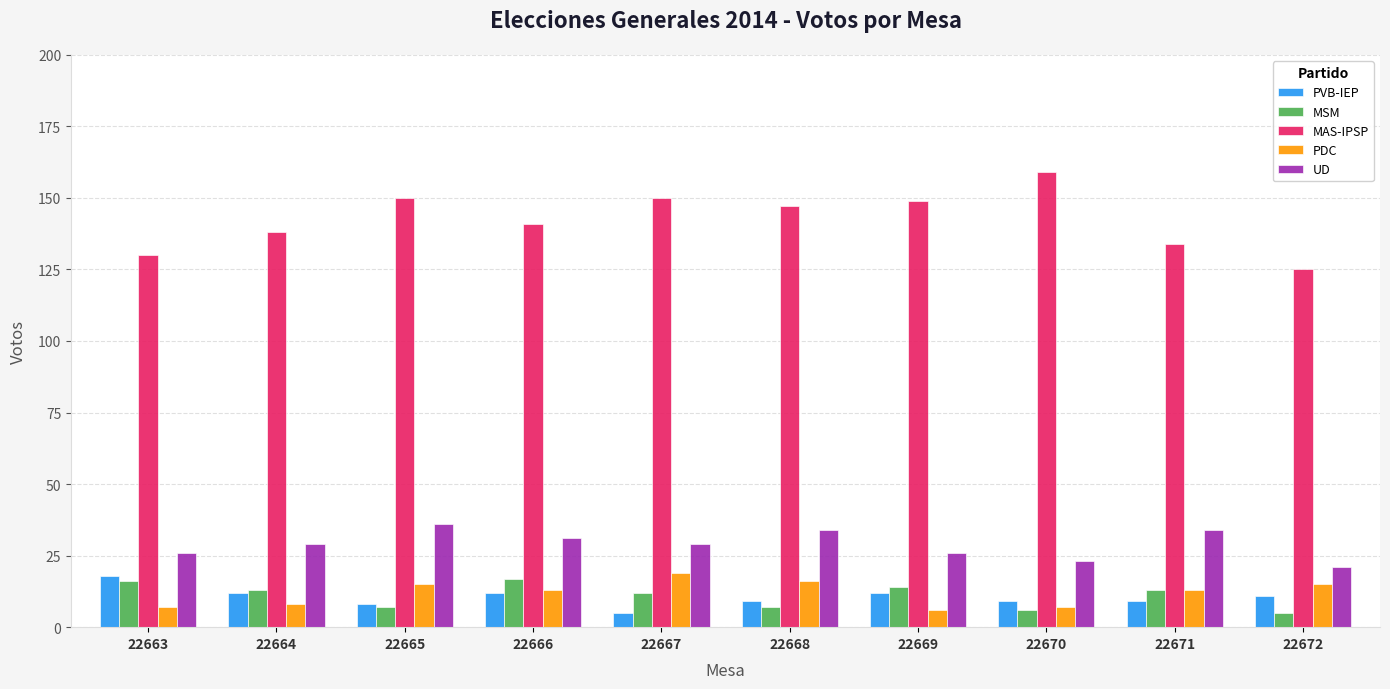

Are the bars horizontal?

No